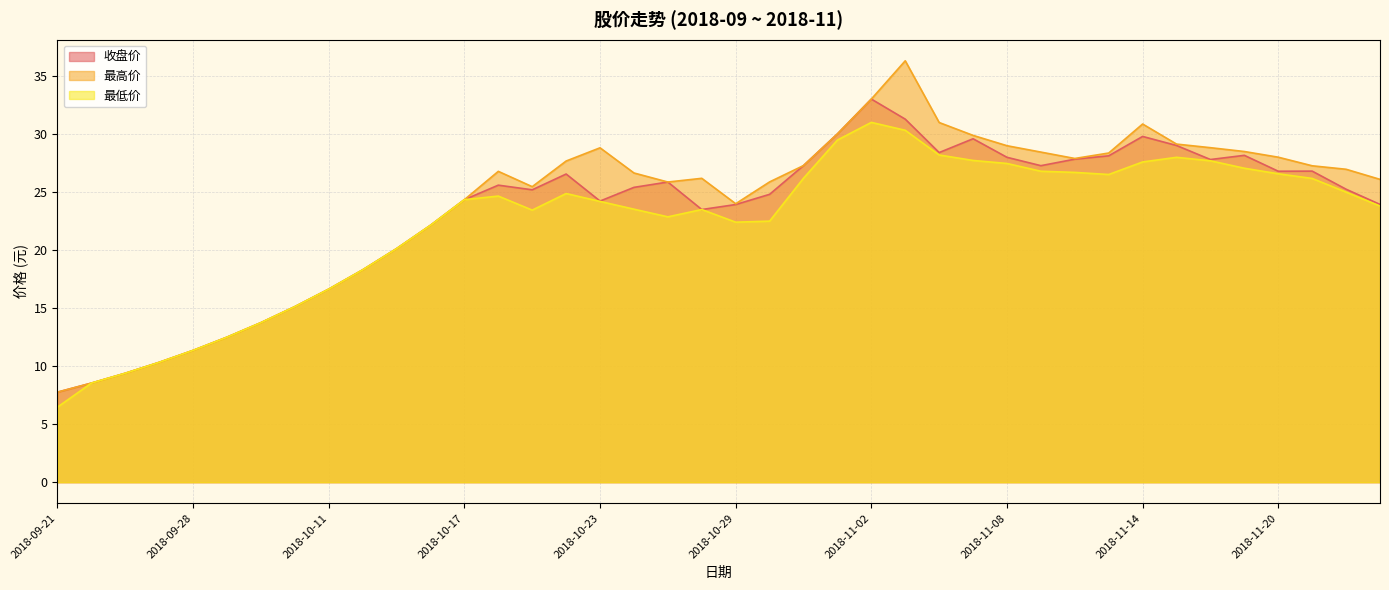

Does the chart display data point markers on the line(s)?

No